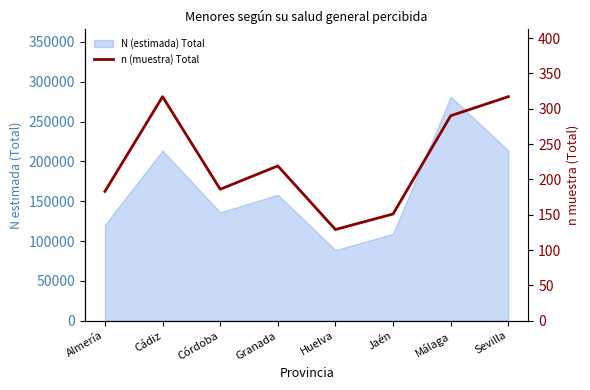

The chart shows a value of 73 at Jaén. True or false?

False